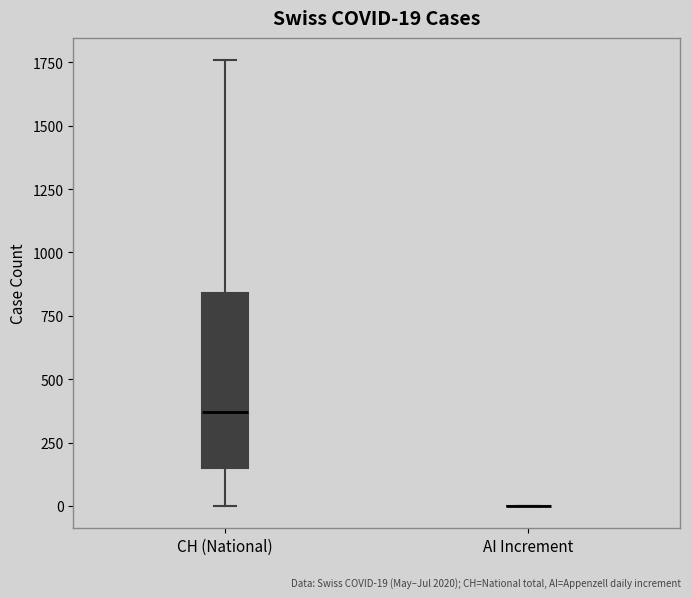

Comparing the boxes themselves (not the whiskers), which one is the tallest?

CH (National)